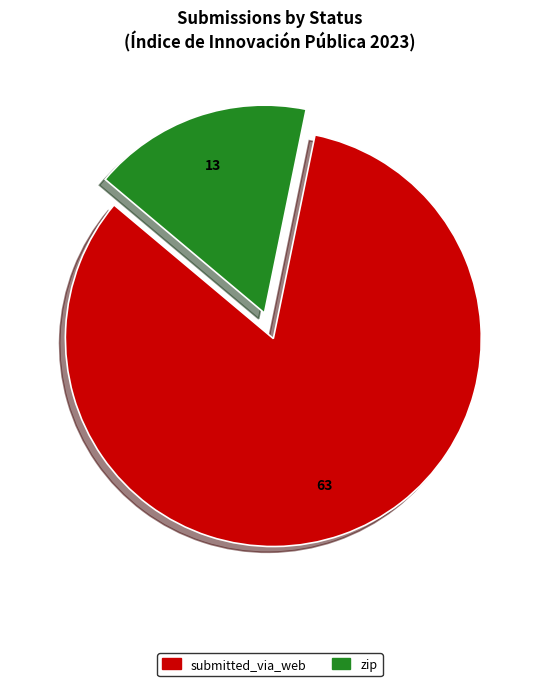

Does any single category account for the majority?

Yes